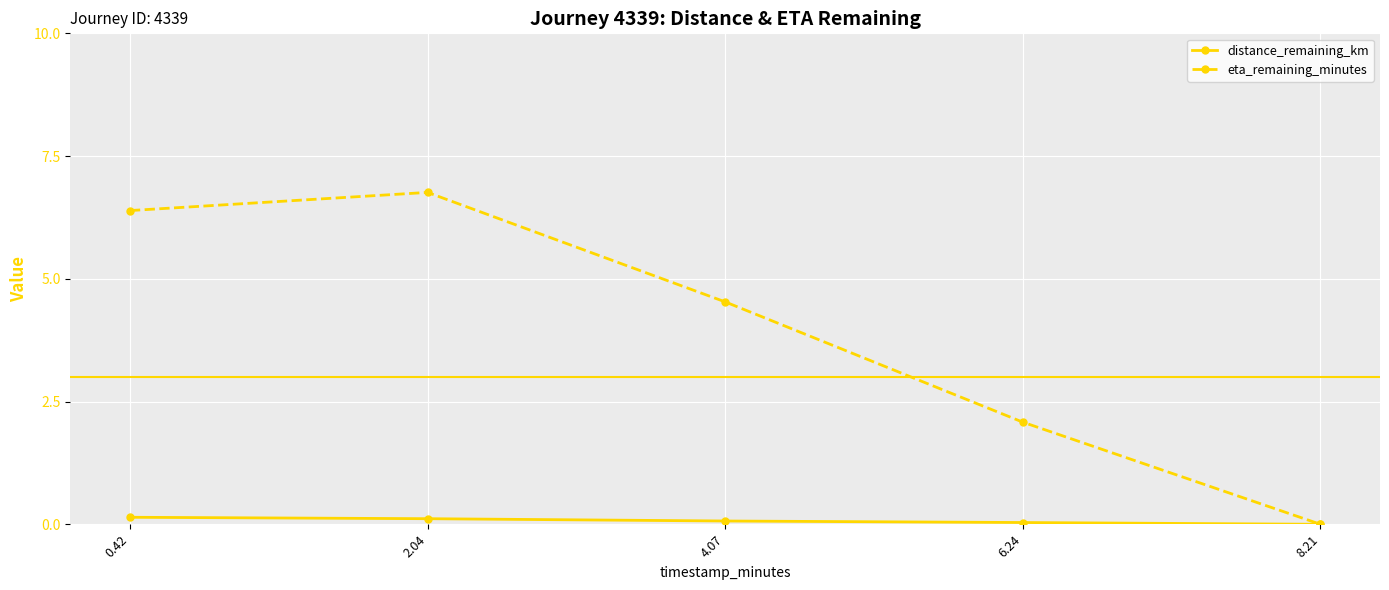

How many lines are shown in the chart?

2